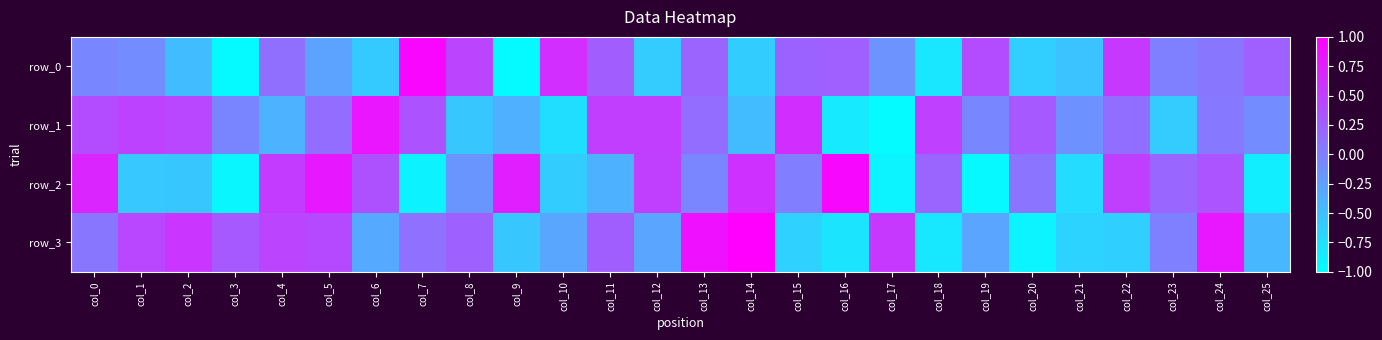

What value does the row_3 series have at col_24?

0.8